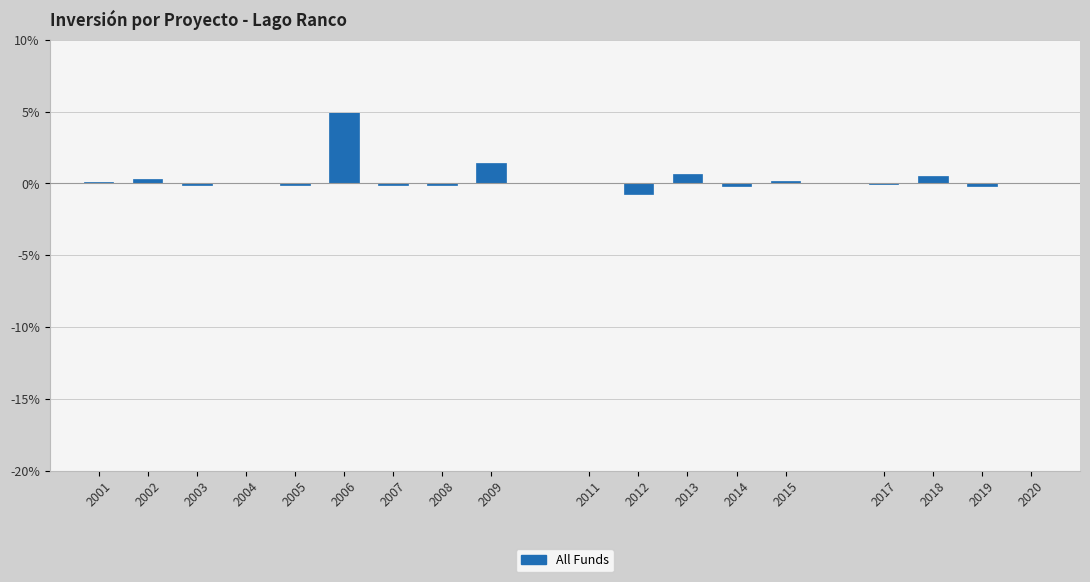

True or false: the data shows -0.1 at 2005.

True